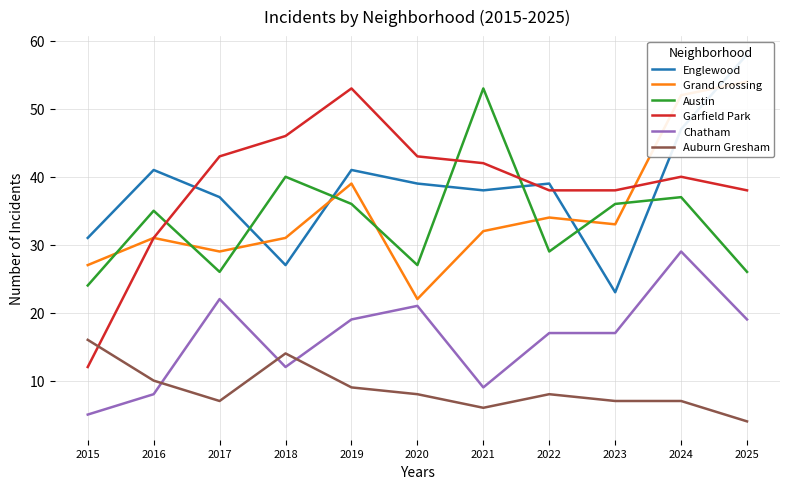

What is the lowest value of the Auburn Gresham series?

4